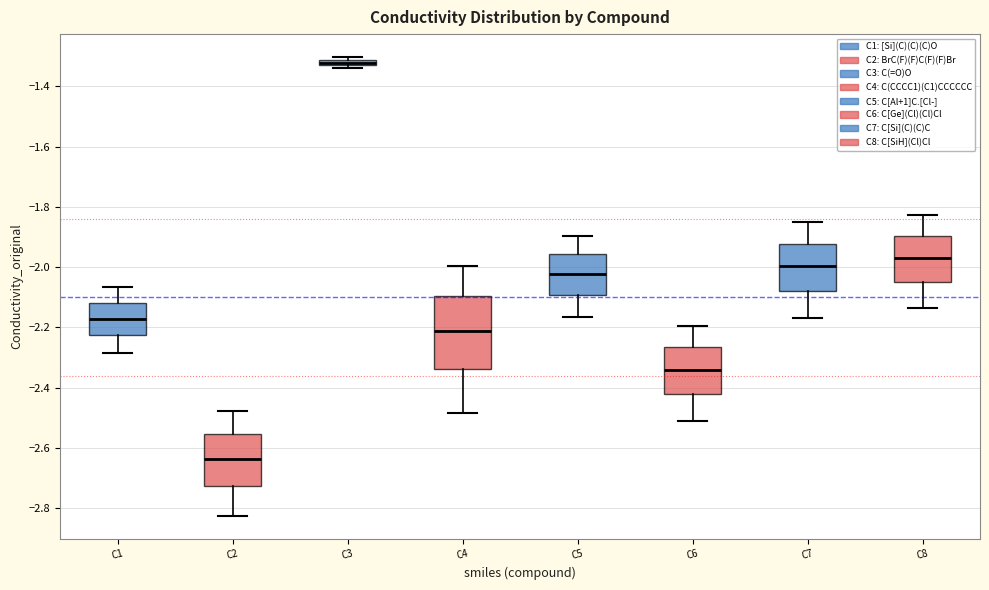

Which box is the tallest, from its lower edge to its upper edge?

C4